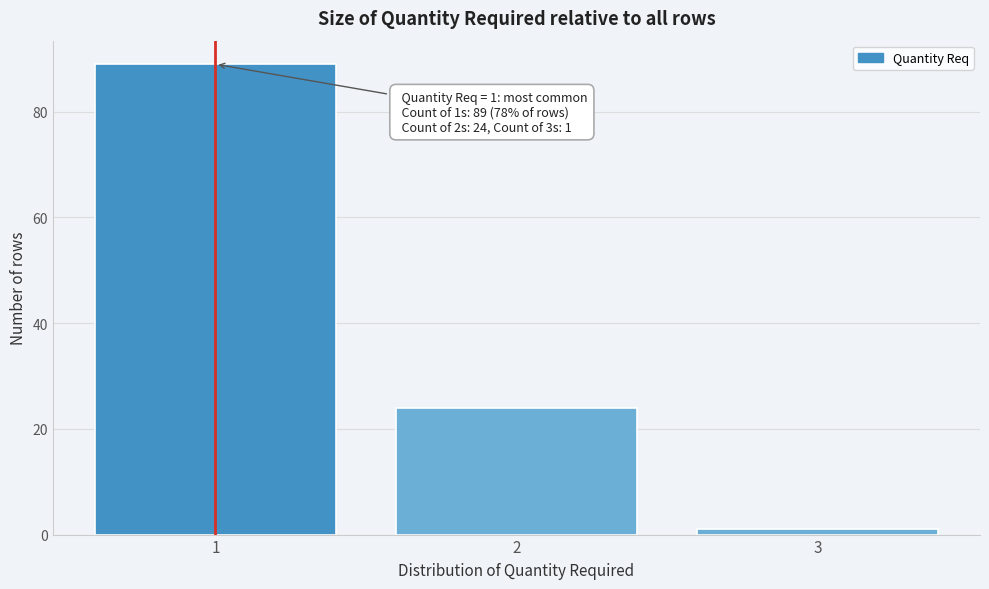

Reading left to right, what are all the values shown in this chart?

1=89	2=24	3=1